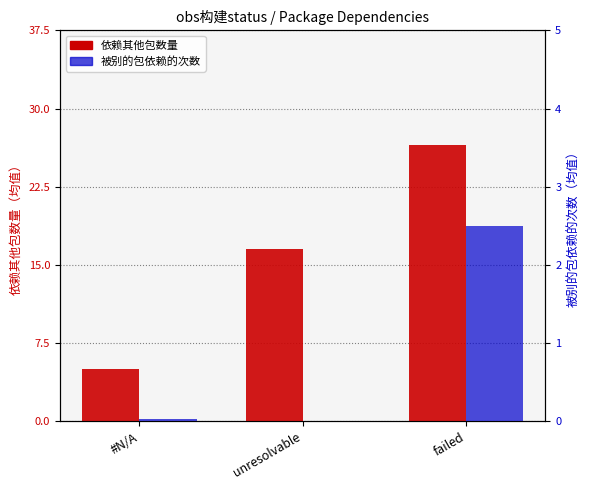

Which series changed the most between #N/A and unresolvable?

依赖其他包数量